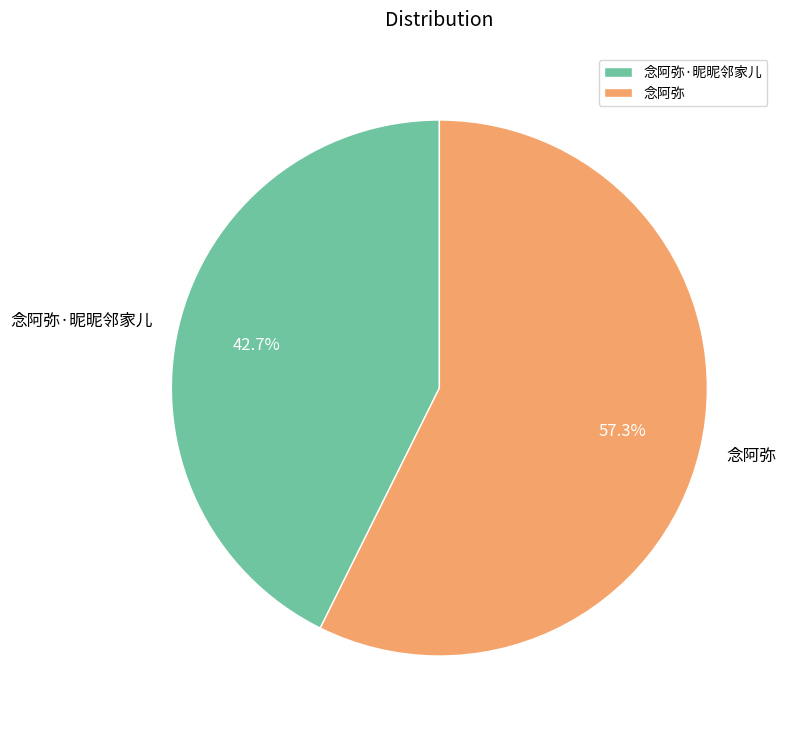

Is it true that 念阿弥·昵昵邻家儿 is 43% of the pie?

True